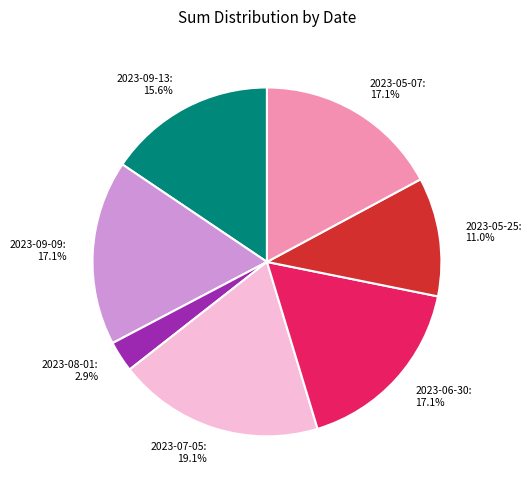

Does any single category account for the majority?

No